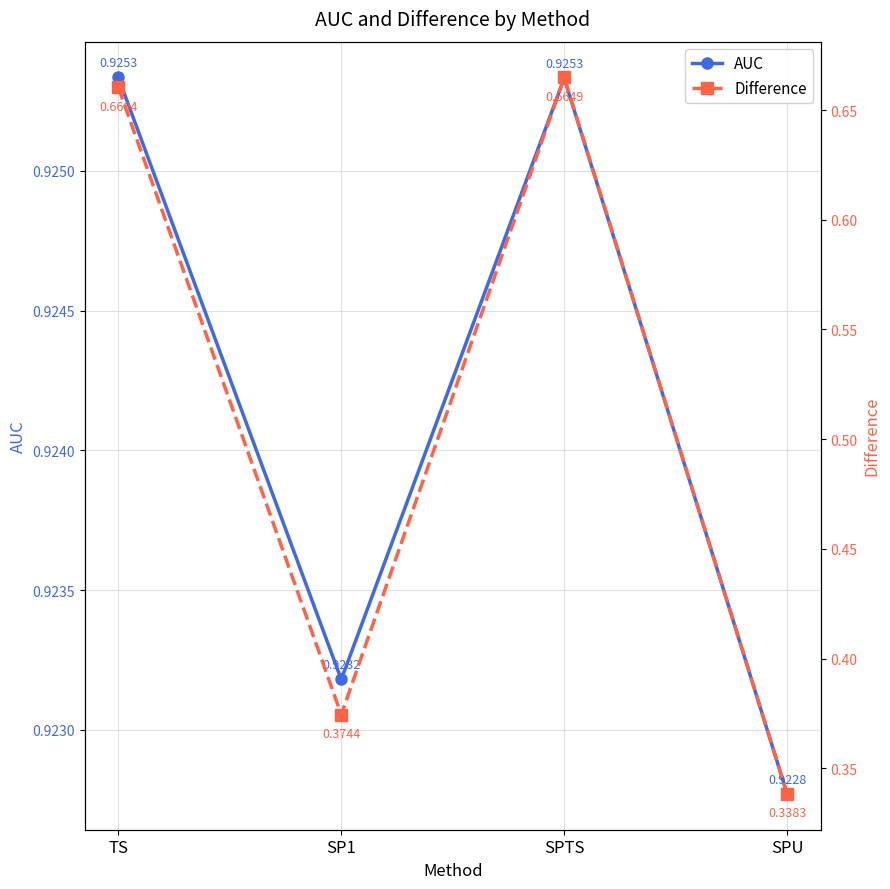

List the labels in order of Difference value, largest first.

SPTS, TS, SP1, SPU